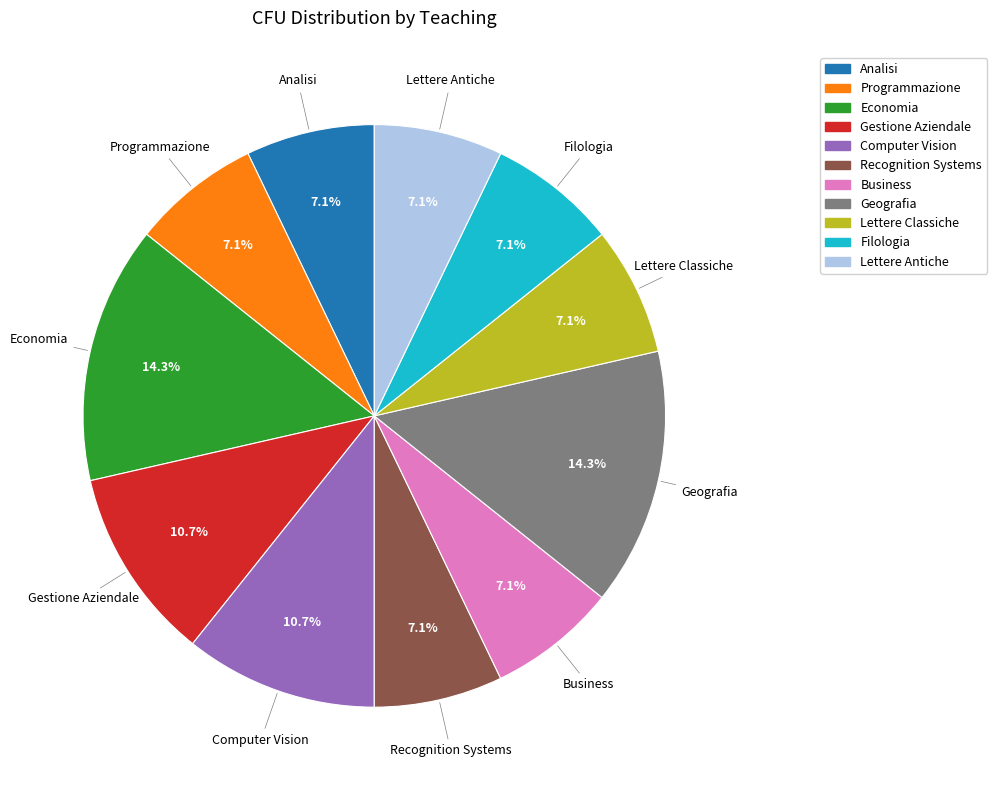

To the nearest percent, what portion does Filologia represent?

7%